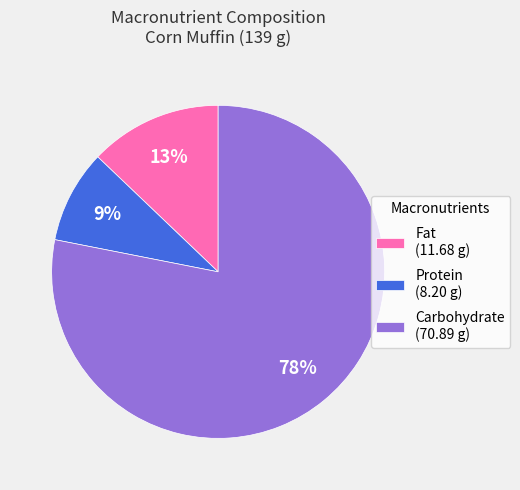

Which has a higher value, Carbohydrate (70.89 g) or Fat (11.68 g)?

Carbohydrate (70.89 g)